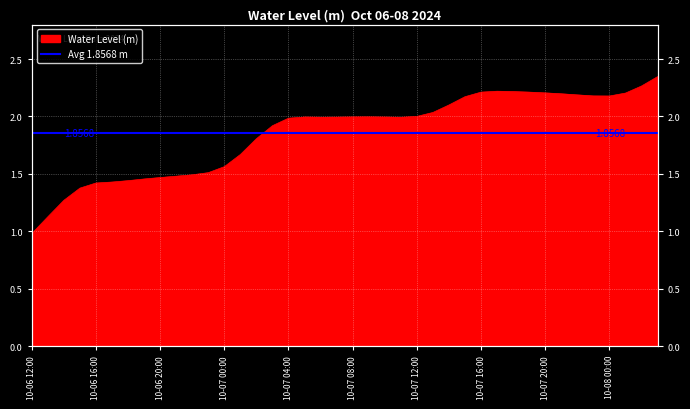

List the labels in order of value, largest first.

2024-10-08 03:00, 2024-10-08 02:00, 2024-10-07 17:00, 2024-10-07 18:00, 2024-10-07 19:00, 2024-10-07 16:00, 2024-10-07 20:00, 2024-10-08 01:00, 2024-10-07 21:00, 2024-10-07 22:00, 2024-10-07 23:00, 2024-10-08 00:00, 2024-10-07 15:00, 2024-10-07 14:00, 2024-10-07 13:00, 2024-10-07 12:00, 2024-10-07 09:00, 2024-10-07 08:00, 2024-10-07 05:00, 2024-10-07 10:00, 2024-10-07 07:00, 2024-10-07 06:00, 2024-10-07 11:00, 2024-10-07 04:00, 2024-10-07 03:00, 2024-10-07 02:00, 2024-10-07 01:00, 2024-10-07 00:00, 2024-10-06 23:00, 2024-10-06 22:00, 2024-10-06 21:00, 2024-10-06 20:00, 2024-10-06 19:00, 2024-10-06 18:00, 2024-10-06 17:00, 2024-10-06 16:00, 2024-10-06 15:00, 2024-10-06 14:00, 2024-10-06 13:00, 2024-10-06 12:00